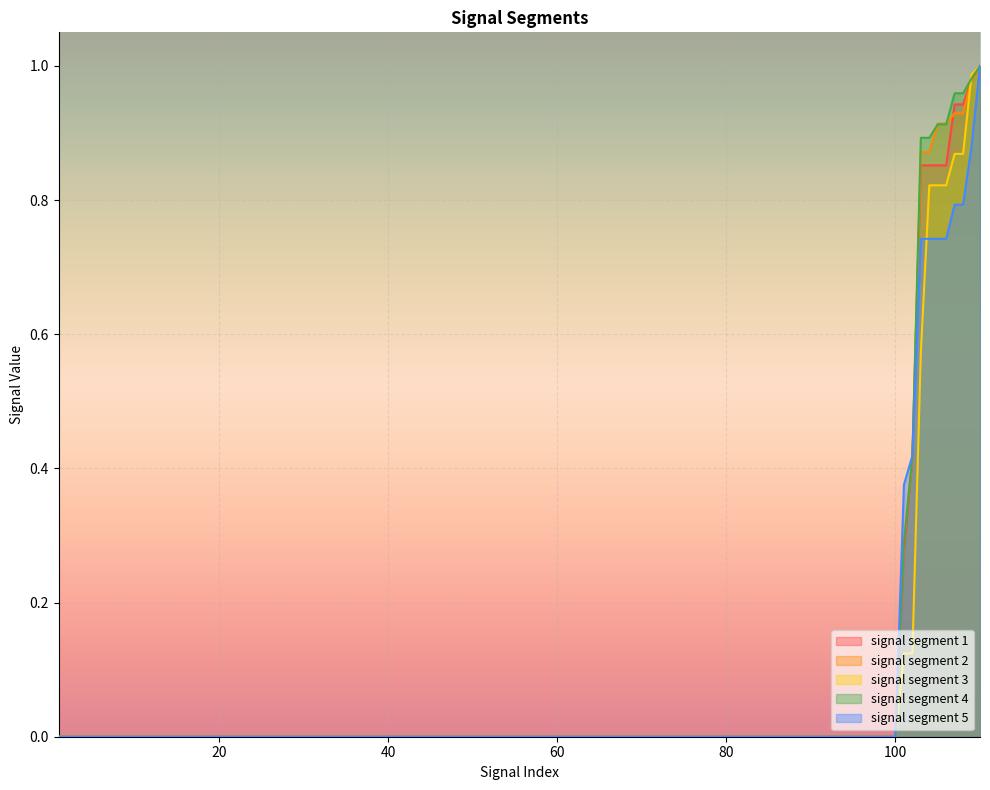

True or false: signal segment 2 has more than 1 interior local peaks.

False